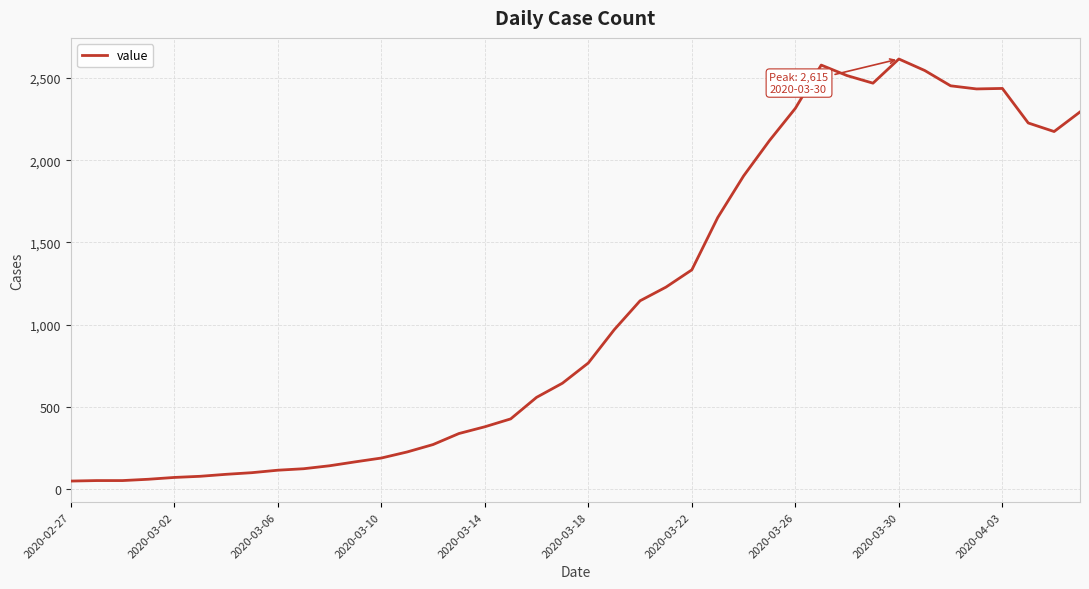

What is the greatest value displayed?

2615